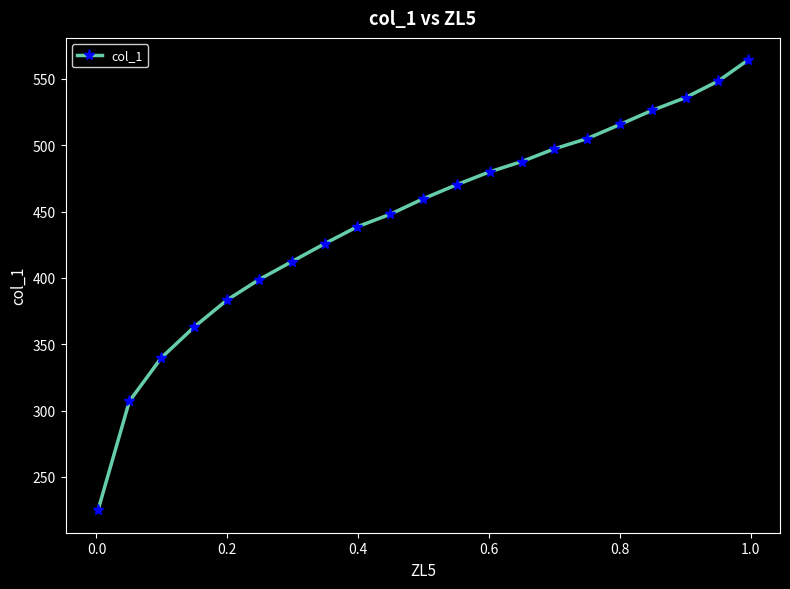

What is the maximum value shown in the chart?

563.9